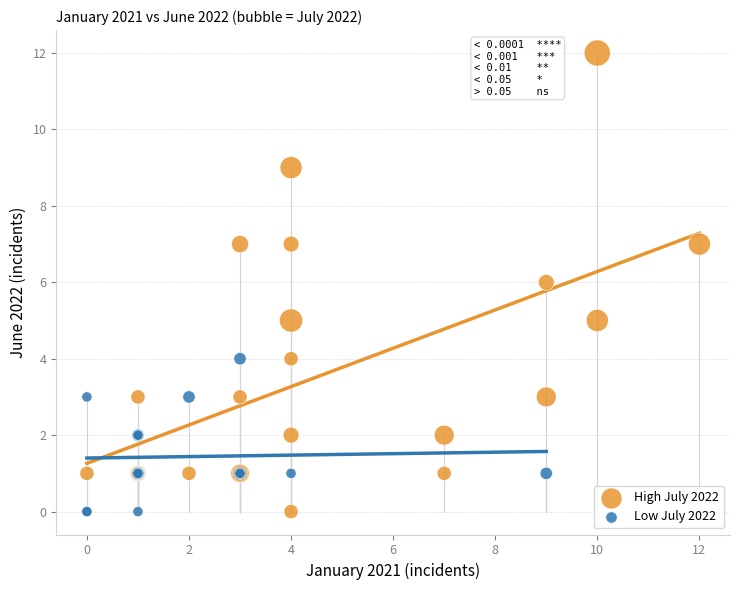

Which series has the widest spread of Y values?

High July 2022